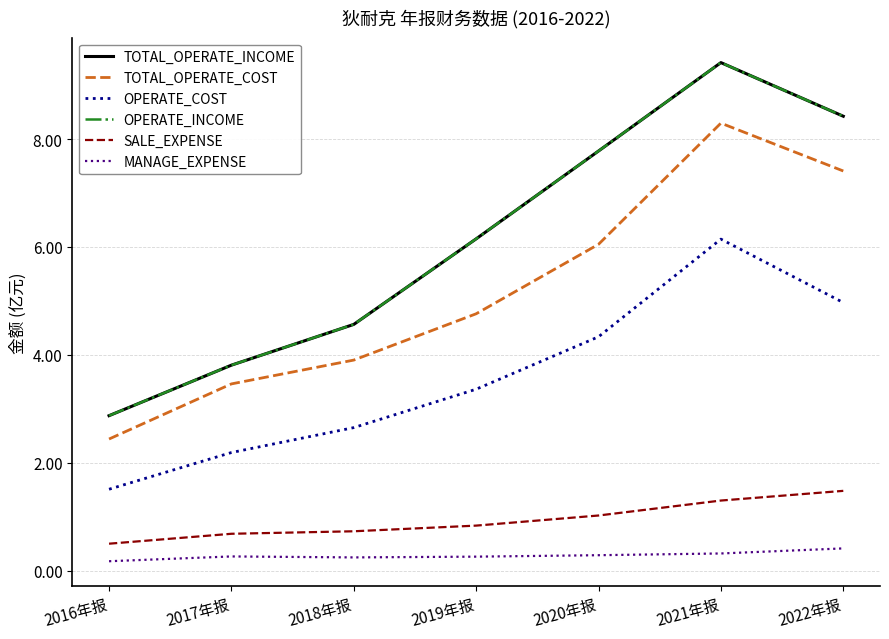

At which category does the chart reach its minimum across all series?

2016年报